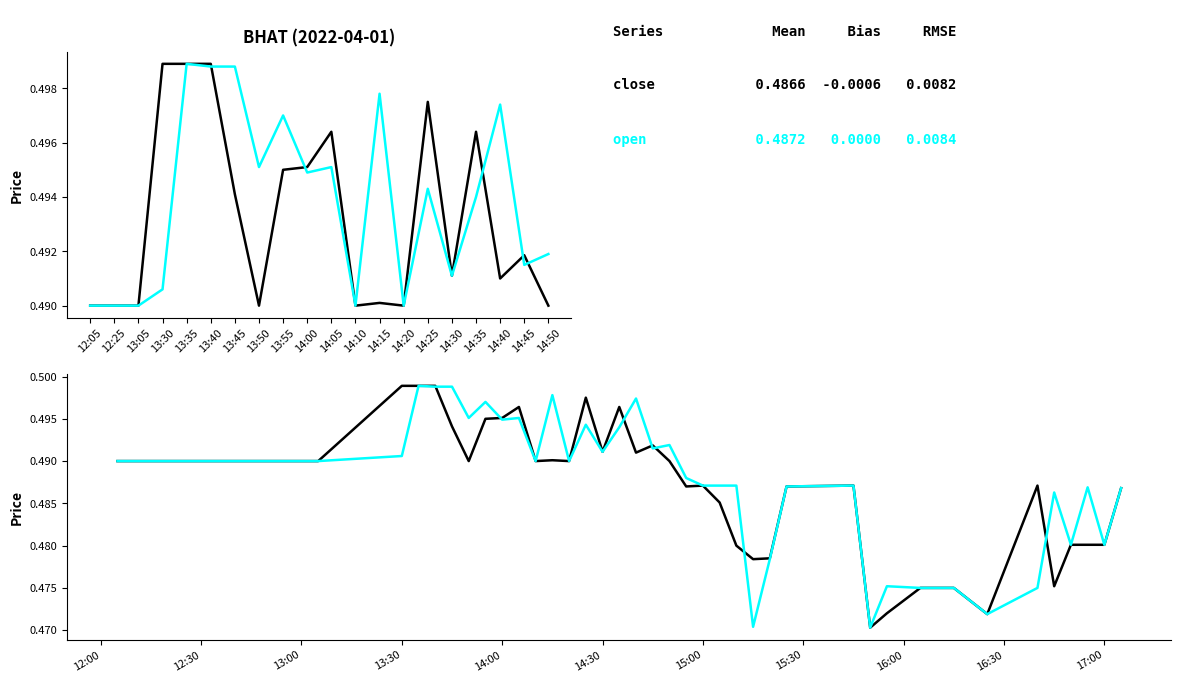

Reading left to right, transcribe all the data shown in this chart.

close: 0.5	0.5	0.5	0.5	0.5	0.5	0.5	0.5	0.5	0.5	0.5	0.5	0.5	0.5	0.5	0.5	0.5	0.5	0.5	0.5	0.5	0.5	0.5	0.5	0.5	0.5	0.5	0.5	0.5	0.5	0.5	0.5	0.5	0.5	0.5	0.5	0.5	0.5	0.5	0.5
open: 0.5	0.5	0.5	0.5	0.5	0.5	0.5	0.5	0.5	0.5	0.5	0.5	0.5	0.5	0.5	0.5	0.5	0.5	0.5	0.5	0.5	0.5	0.5	0.5	0.5	0.5	0.5	0.5	0.5	0.5	0.5	0.5	0.5	0.5	0.5	0.5	0.5	0.5	0.5	0.5